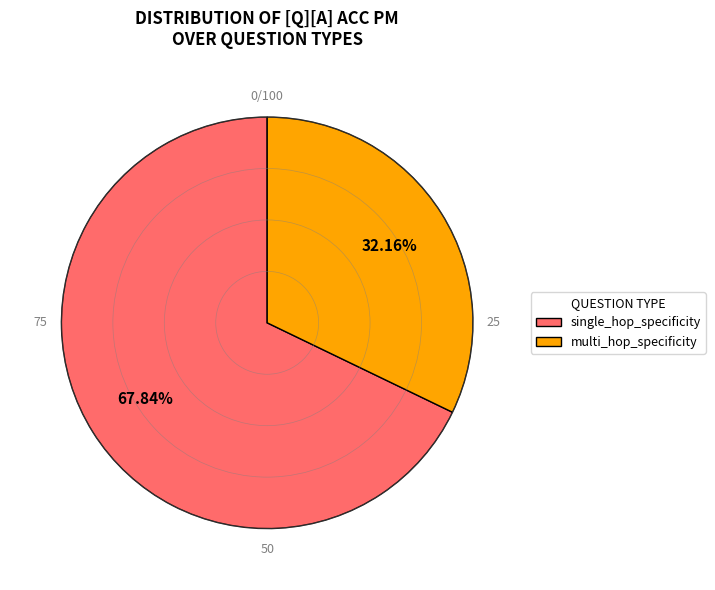

How many slices are in this pie chart?

2